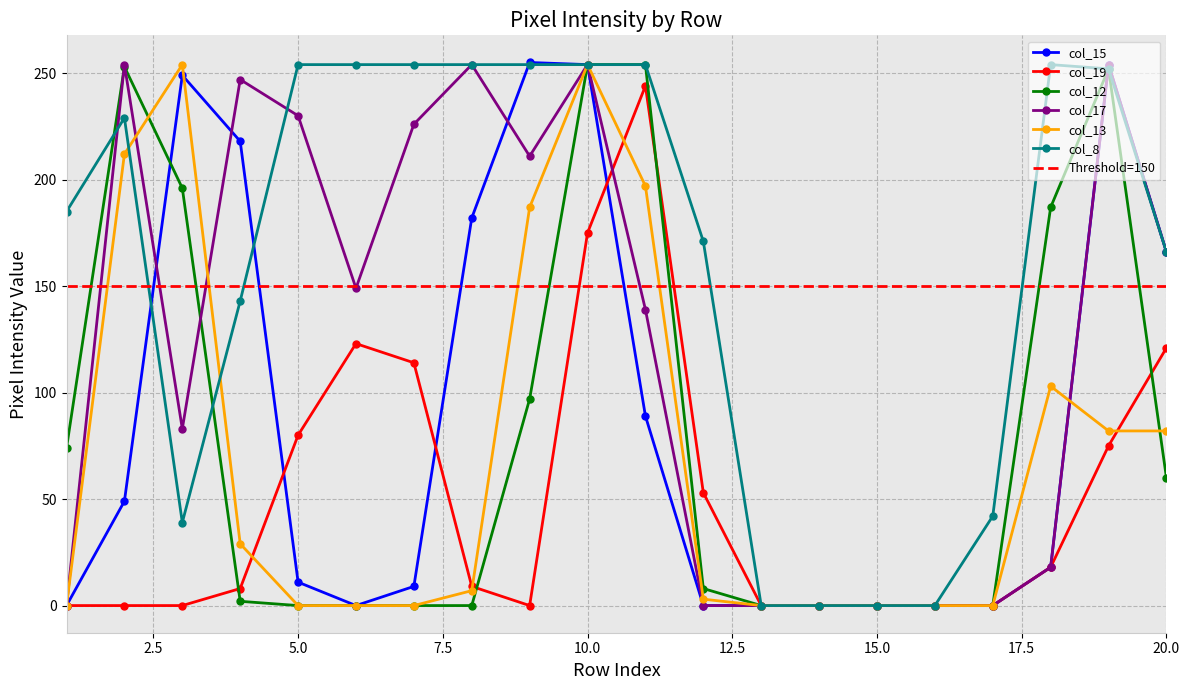

Does the chart have visible grid lines?

Yes